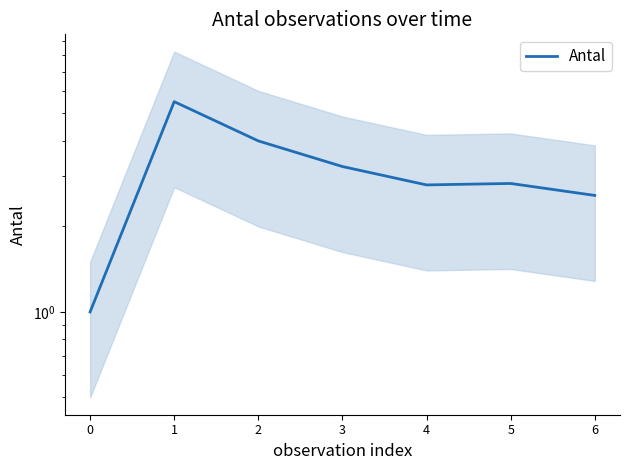

At which label is the value closest to 3?

5